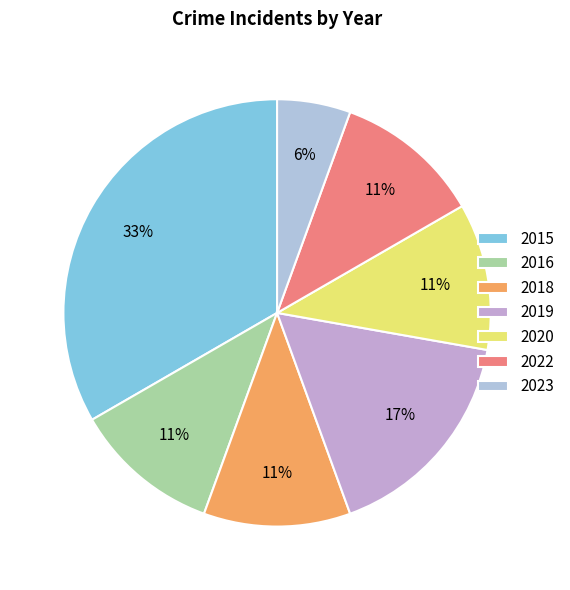

Count the number of slices in the pie.

7